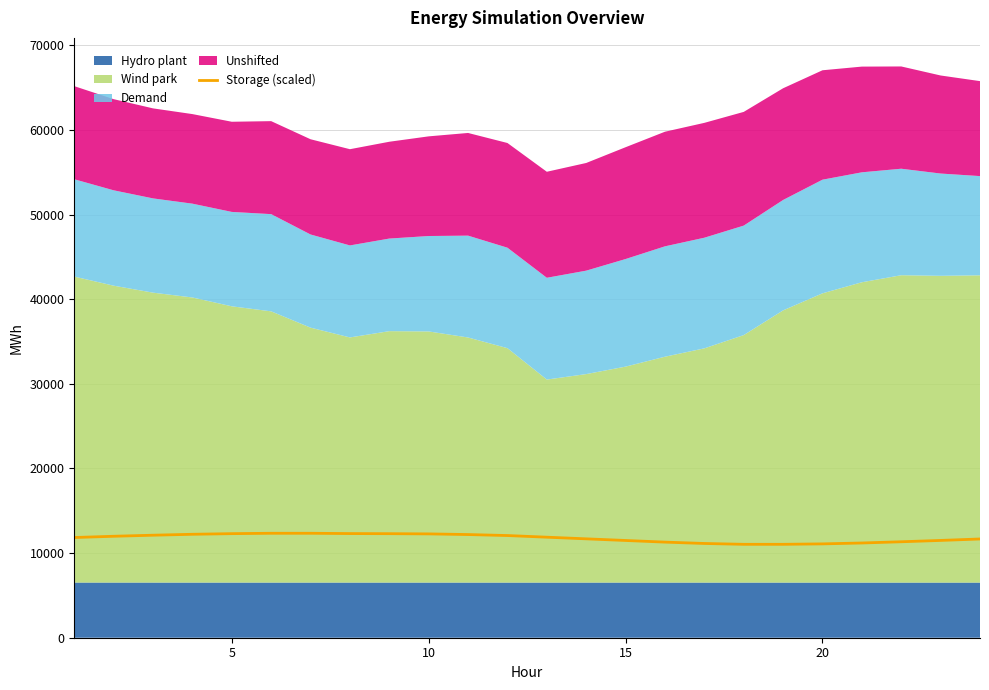

What is the minimum value for Storage (scaled)?

11037.0